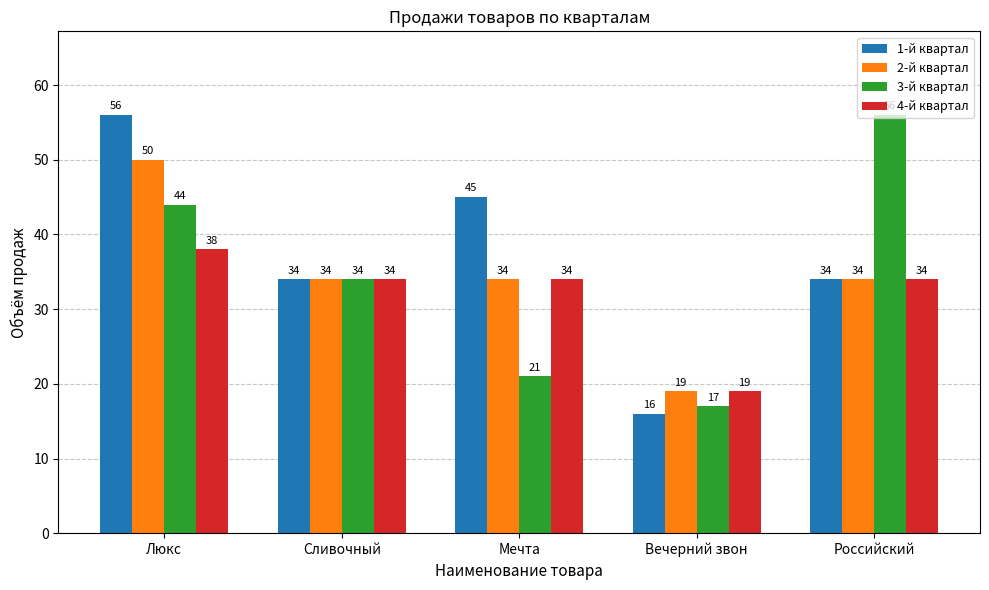

At how many categories does at least one series exceed 28?

4